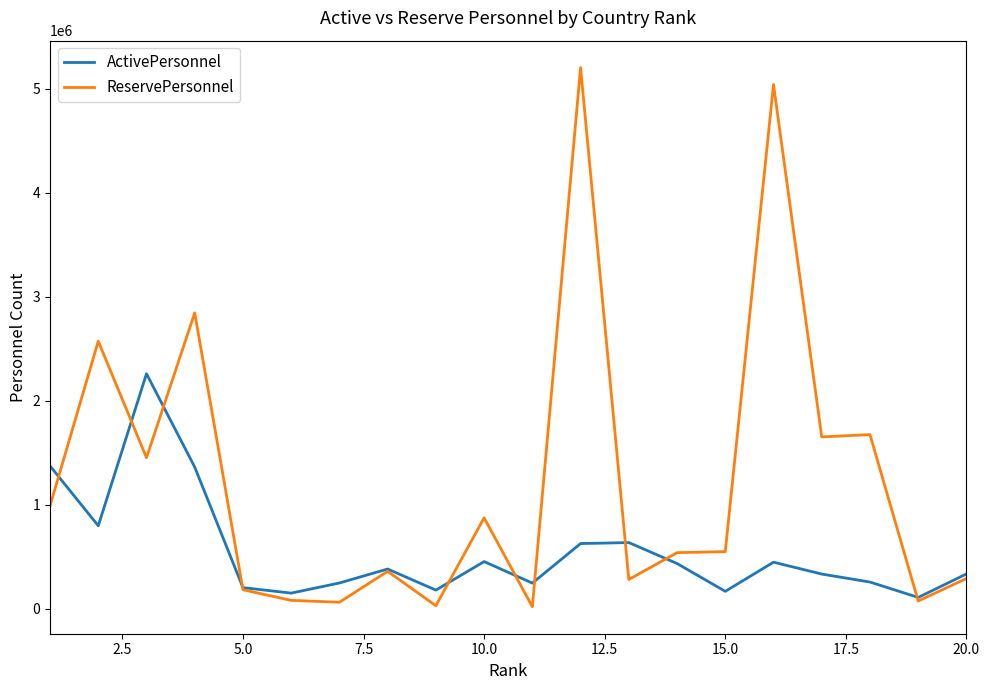

List the series in order of their overall mean, highest first.

ReservePersonnel, ActivePersonnel